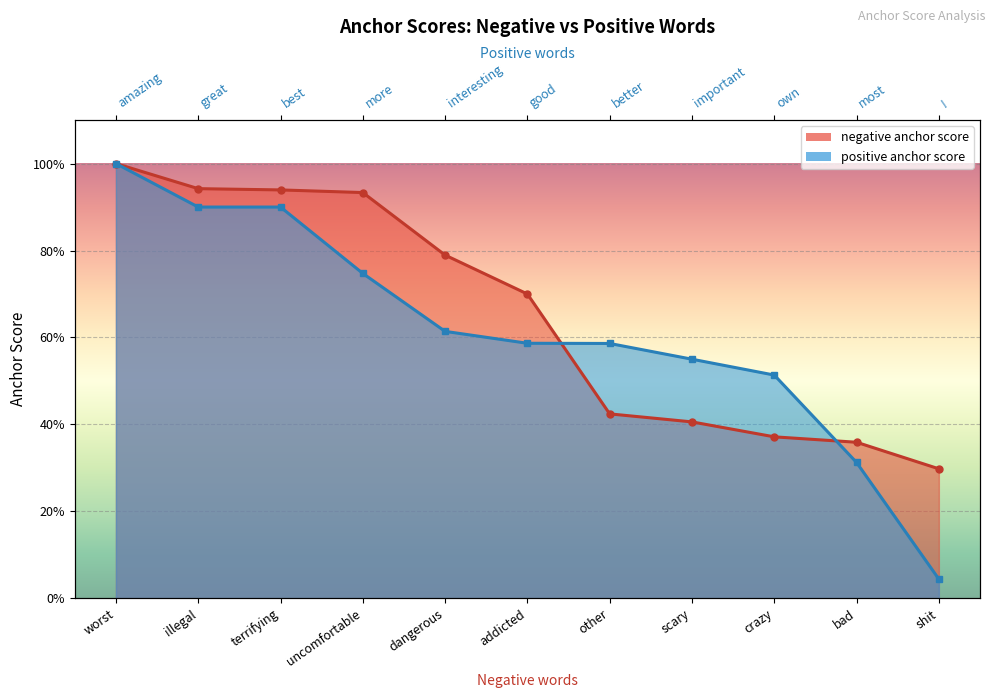

What is the average value of the positive anchor score series?

0.6